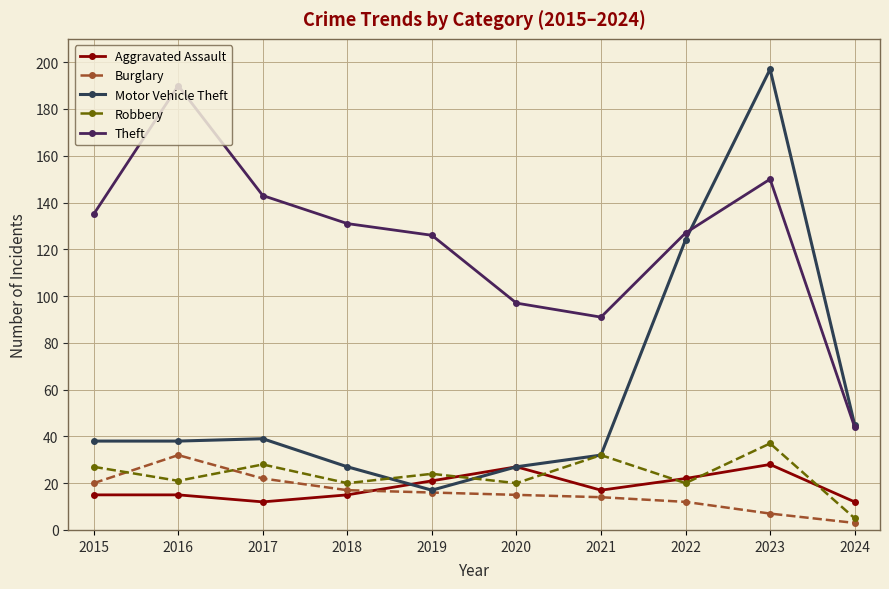

Where do Motor Vehicle Theft and Theft first cross each other?

2022 and 2023